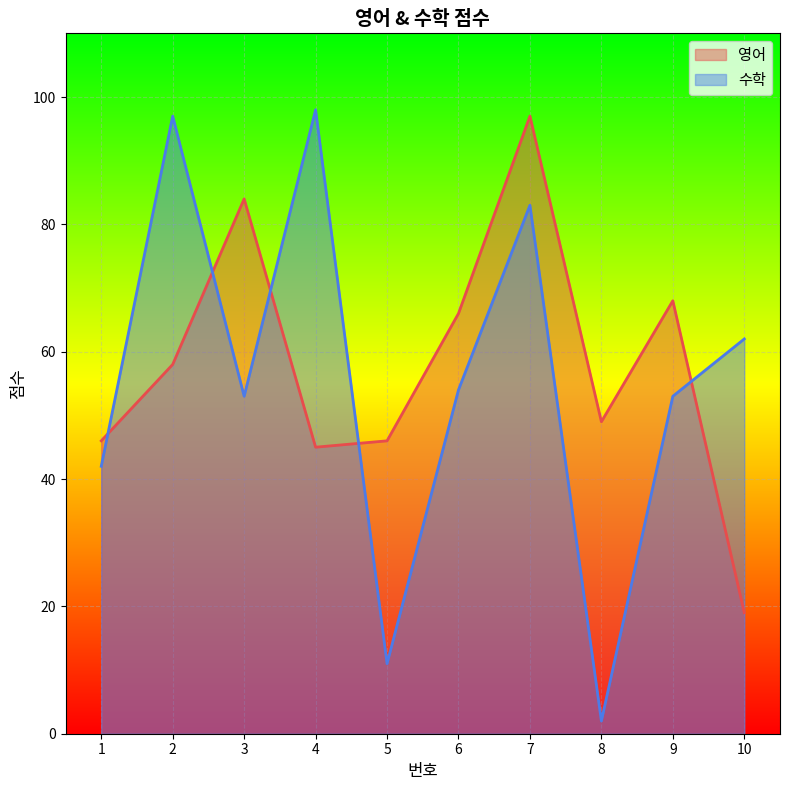

What is the difference between the maximum and minimum values in the 영어 series?

78